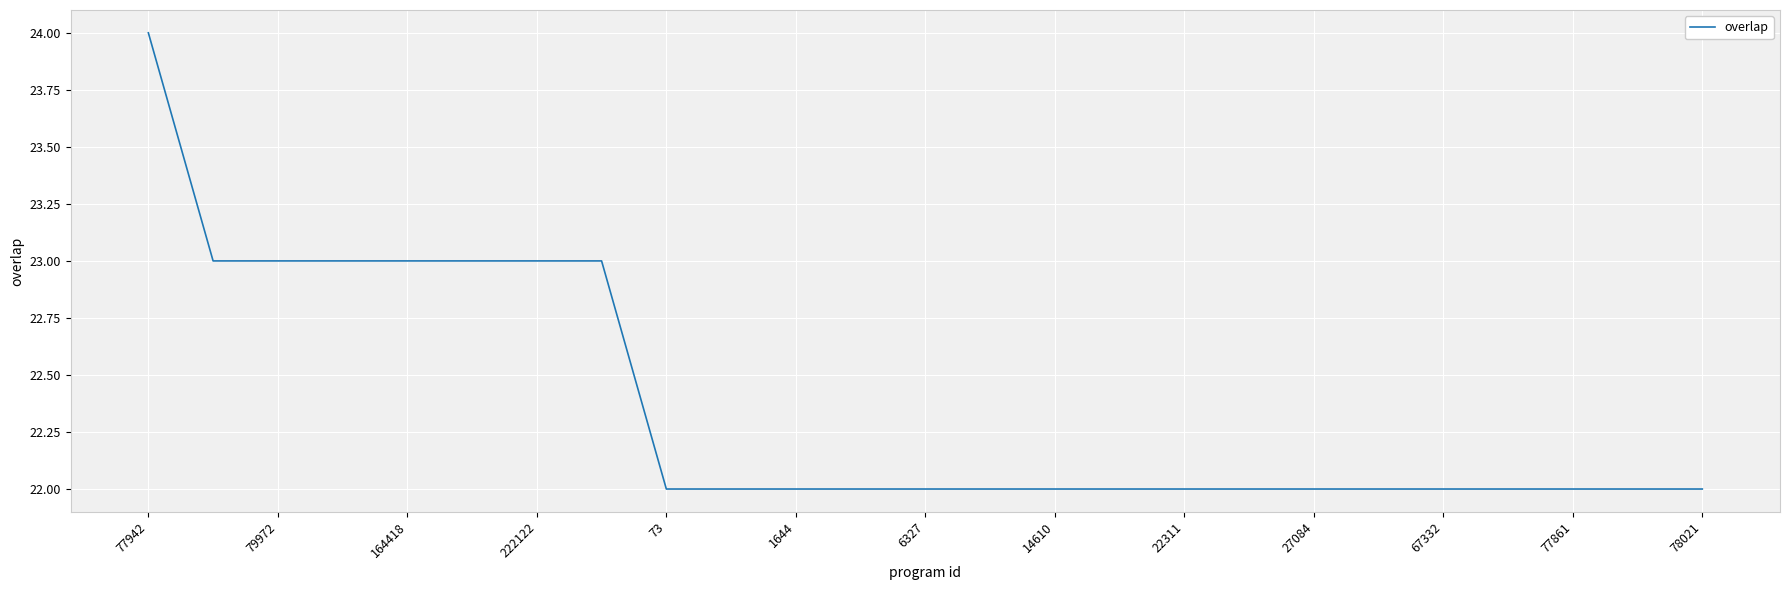

Reading right to left, transcribe all the data shown in this chart.

22	22	22	22	22	22	22	22	22	22	22	22	22	22	22	22	22	23	23	23	23	23	23	23	24